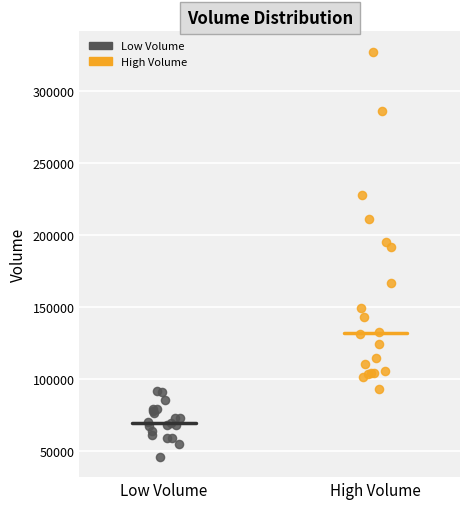

Which series contains the lowest Y value?

Low Volume